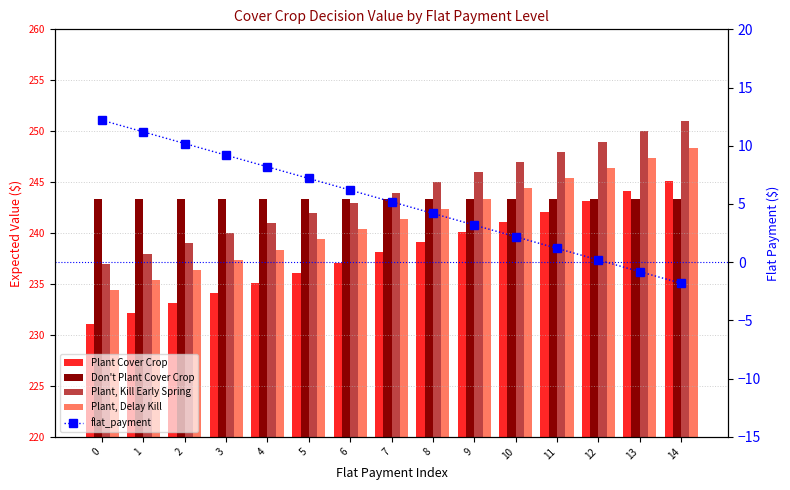

What is the sum of the Plant, Kill Early Spring values at 2 and 12?

488.0